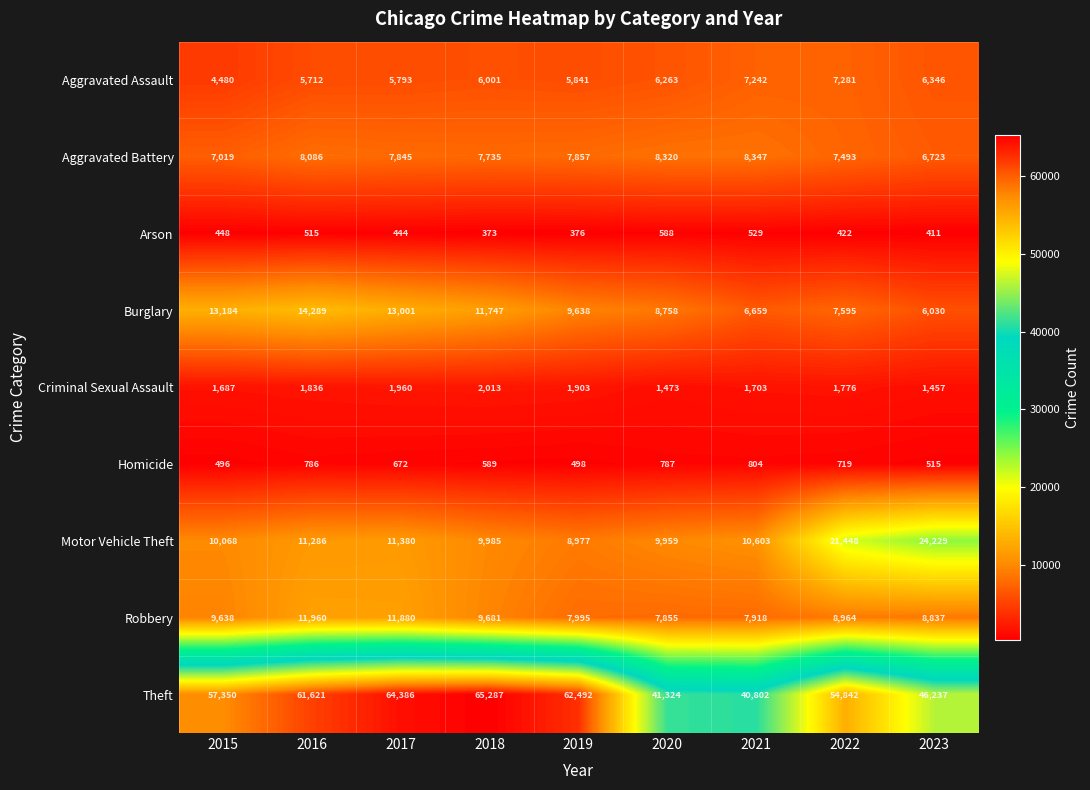

What is the difference between the Aggravated Battery values at 2015 and 2017?

826